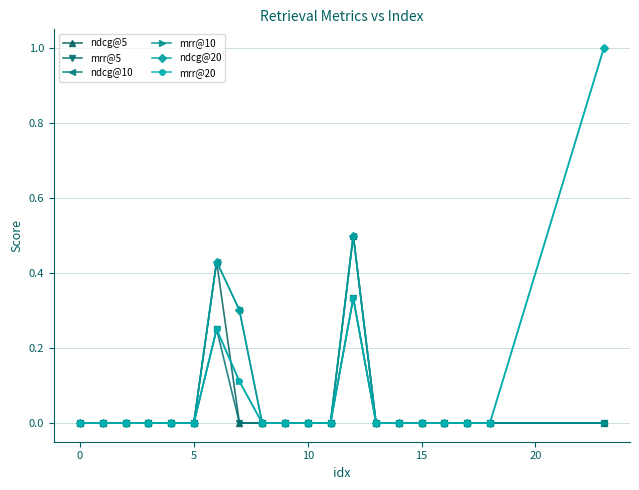

True or false: mrr@5 has more than 1 points higher than both neighbors.

True